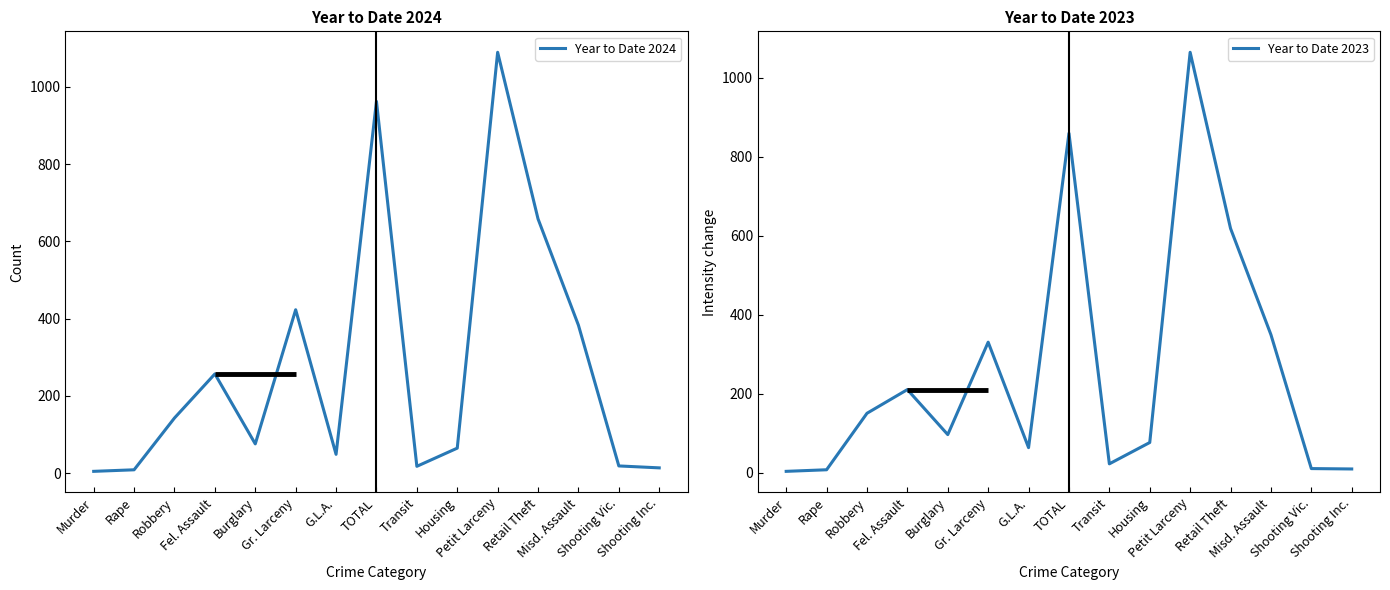

What is the label of the 2nd point from the left?

Rape